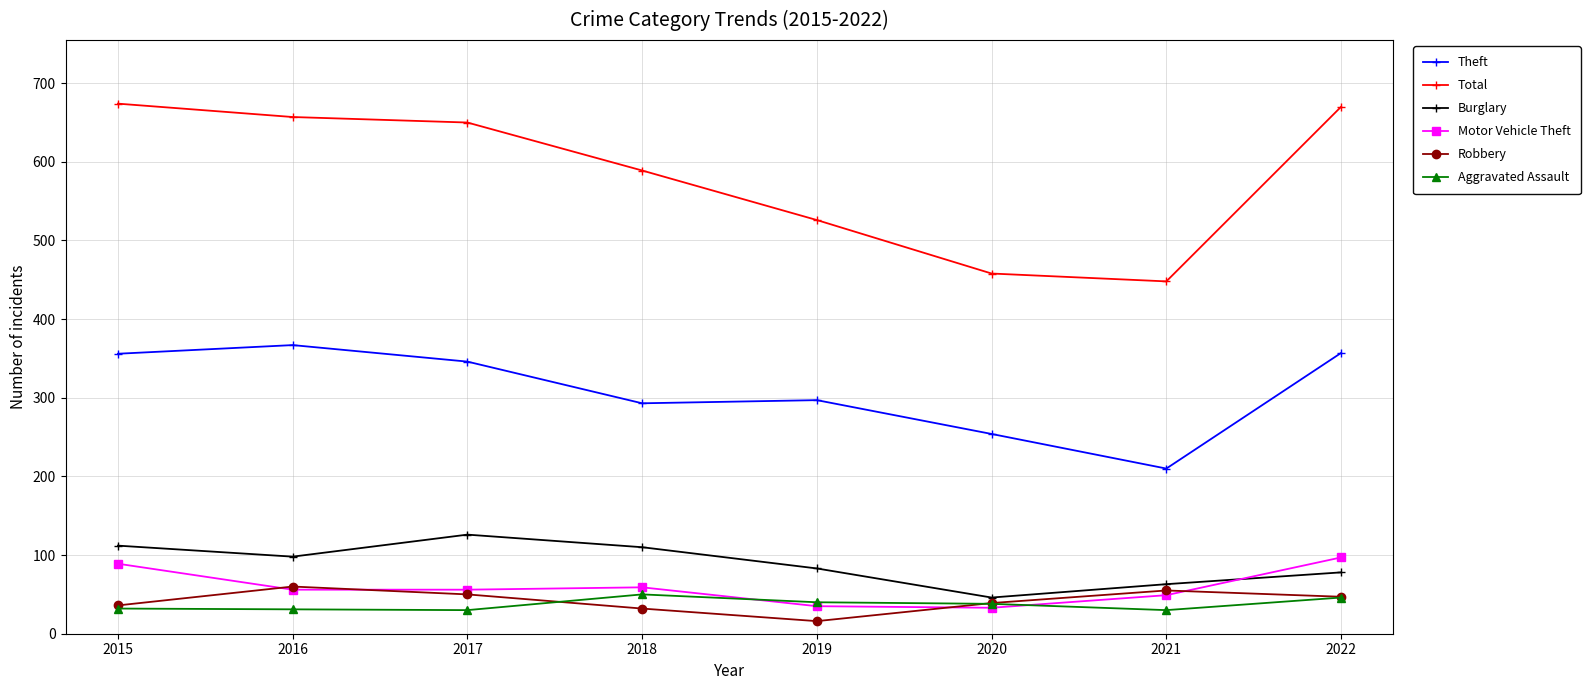

Which series changed the most between 2018 and 2021?

Total